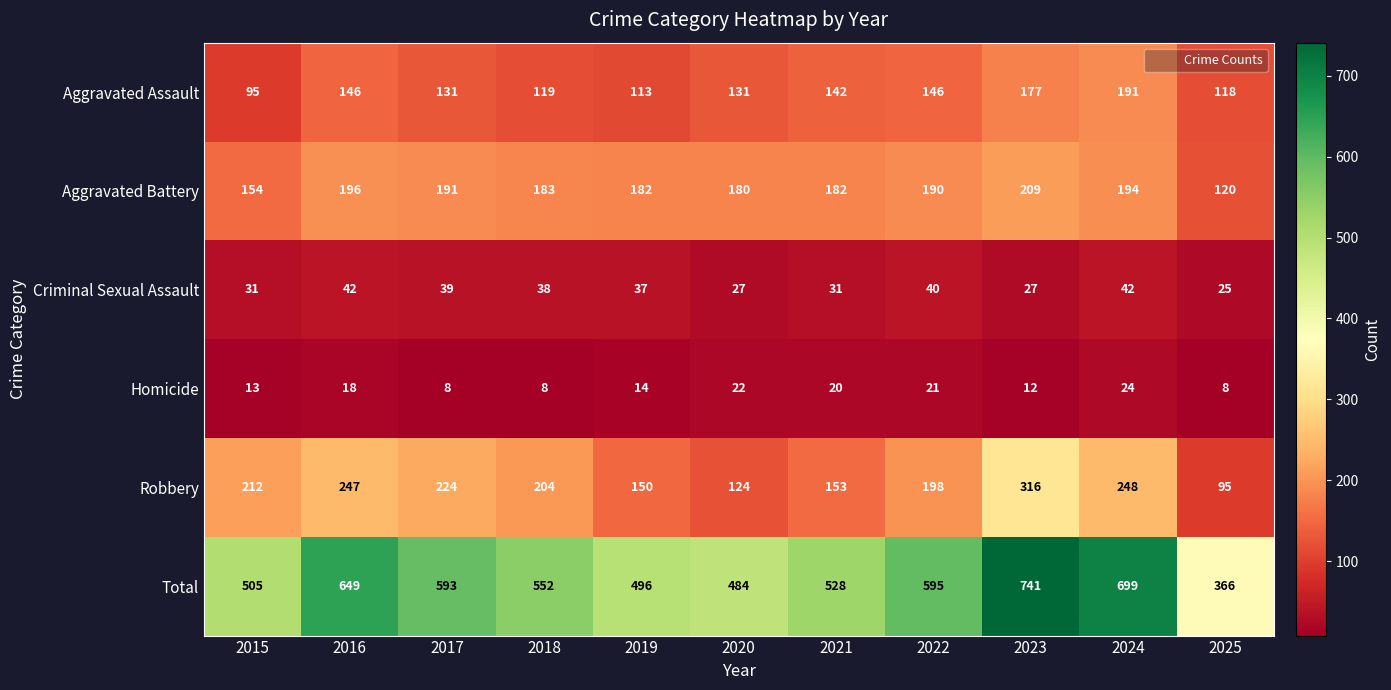

Is it true that Criminal Sexual Assault equals 27 at 2020?

True